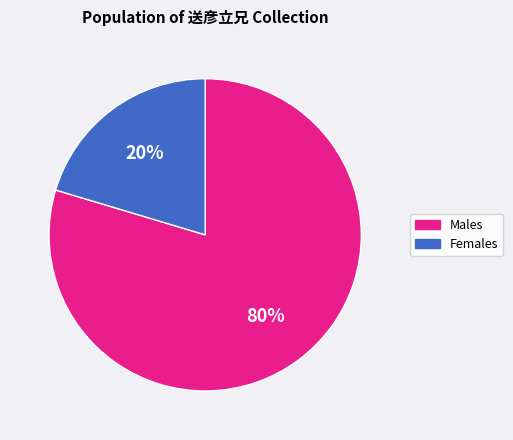

Rank the categories by value from highest to lowest.

Males, Females